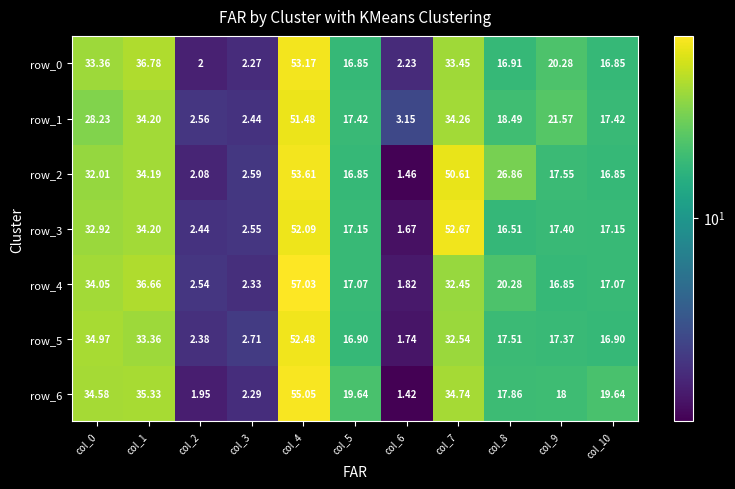

At which category is the sum across all series the highest?

col_4